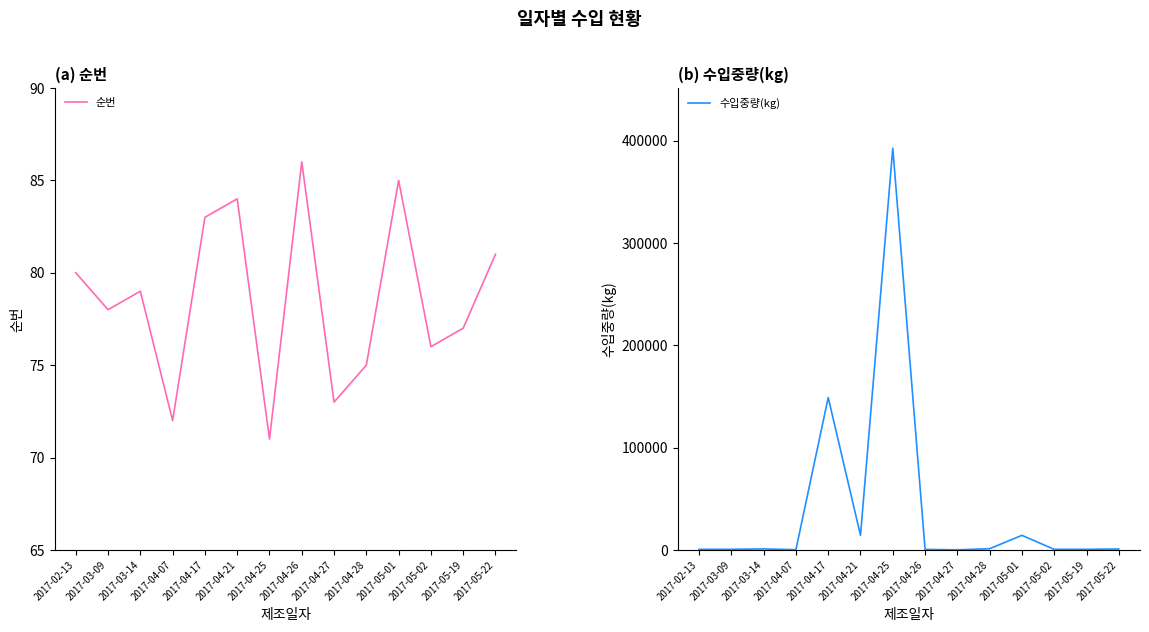

True or false: 순번 has more than 0 interior local peaks.

True